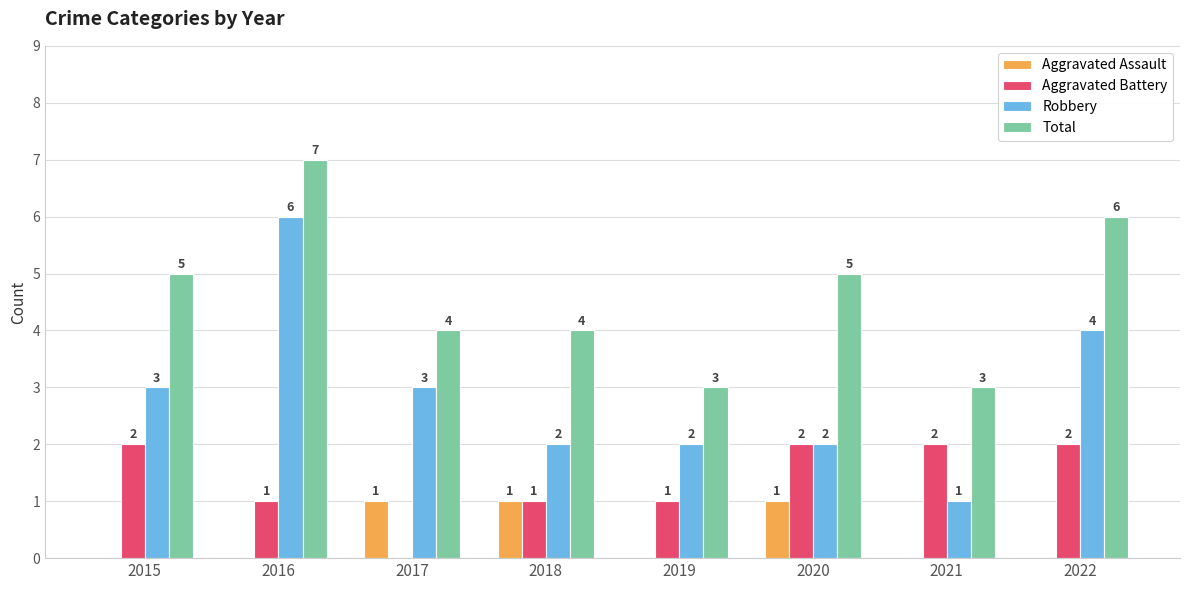

What is the sum of all Aggravated Assault values?

3